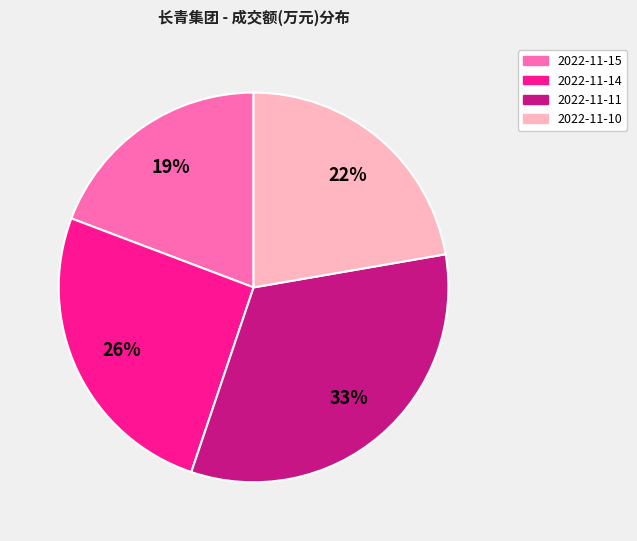

Which slice is the smallest?

2022-11-15